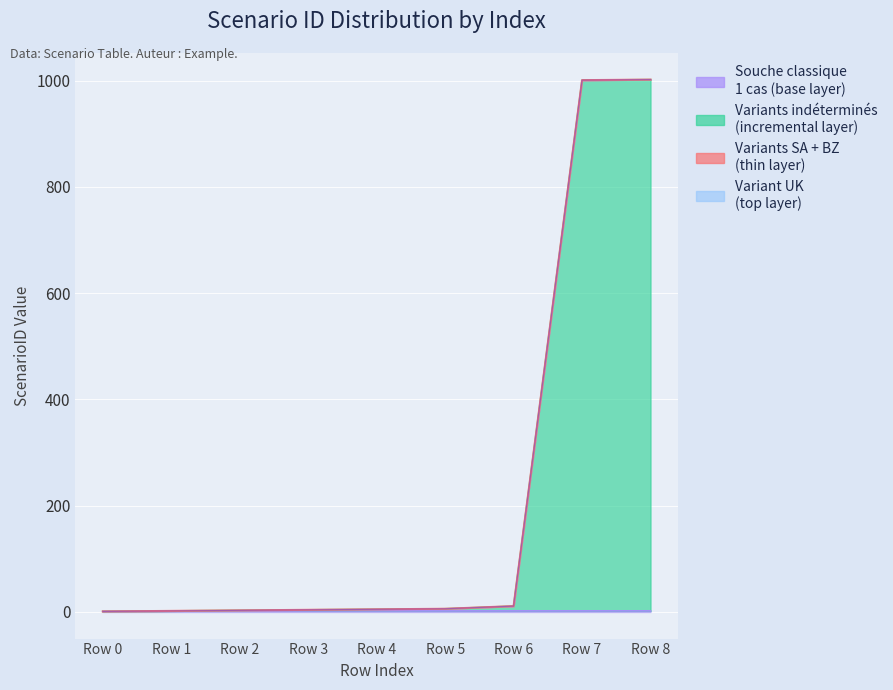

What is the difference between the maximum and minimum values?

1001